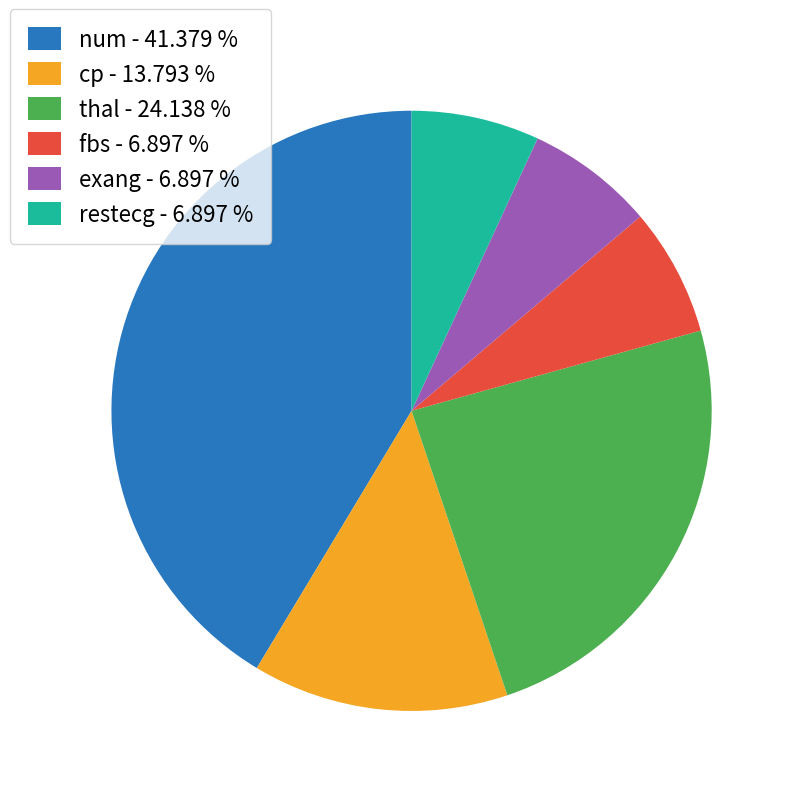

What is the largest slice in the pie chart?

num